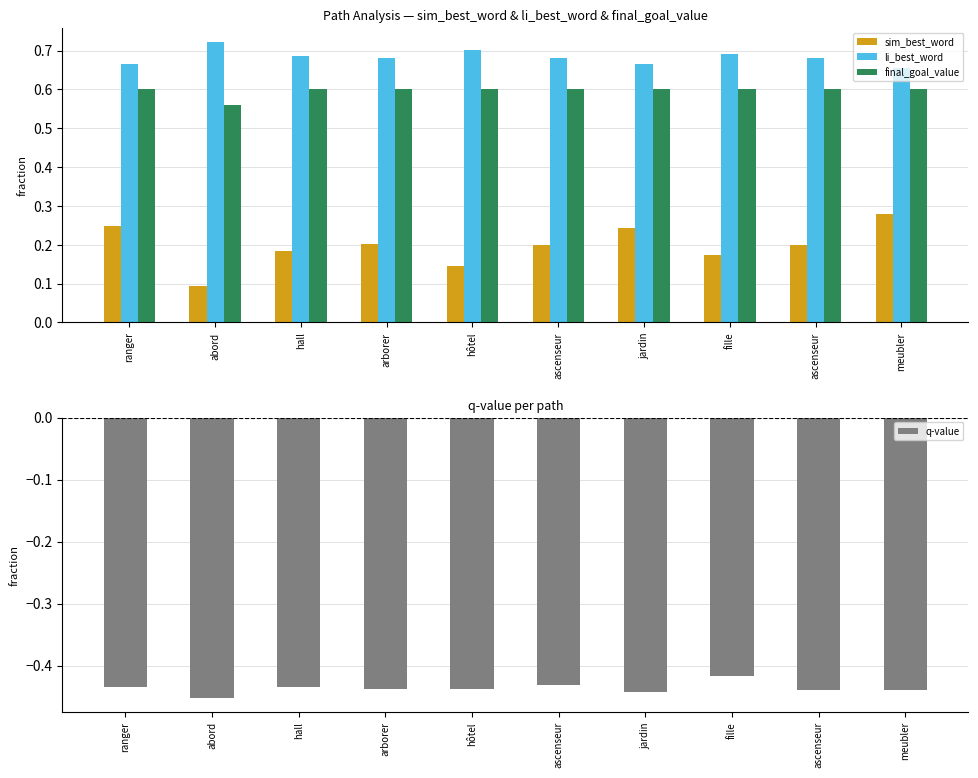

Which has a higher value, ascenseur or fille?

ascenseur